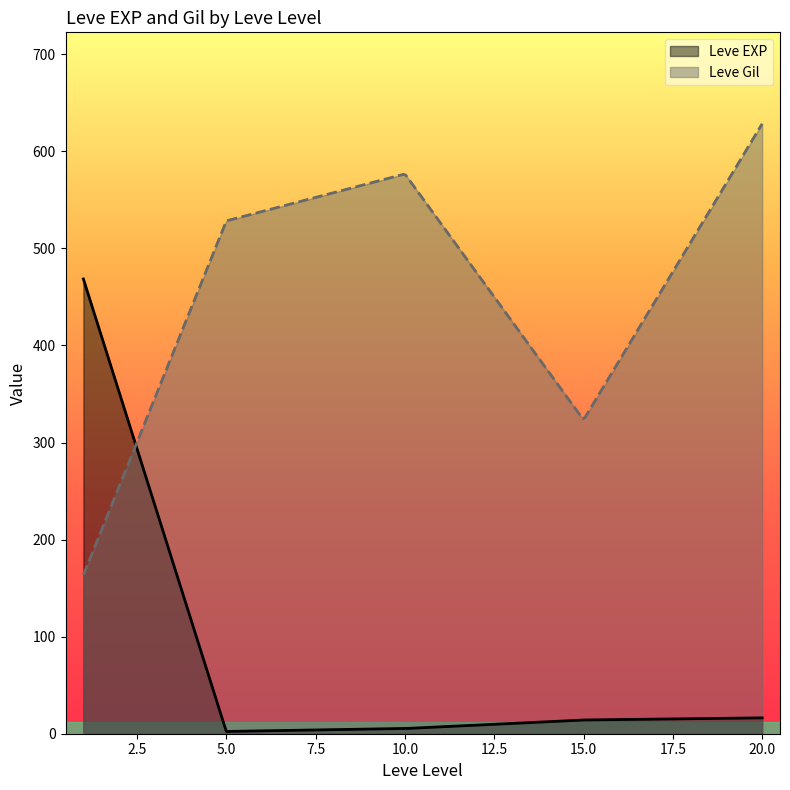

What is the maximum value shown in the chart?

628.3